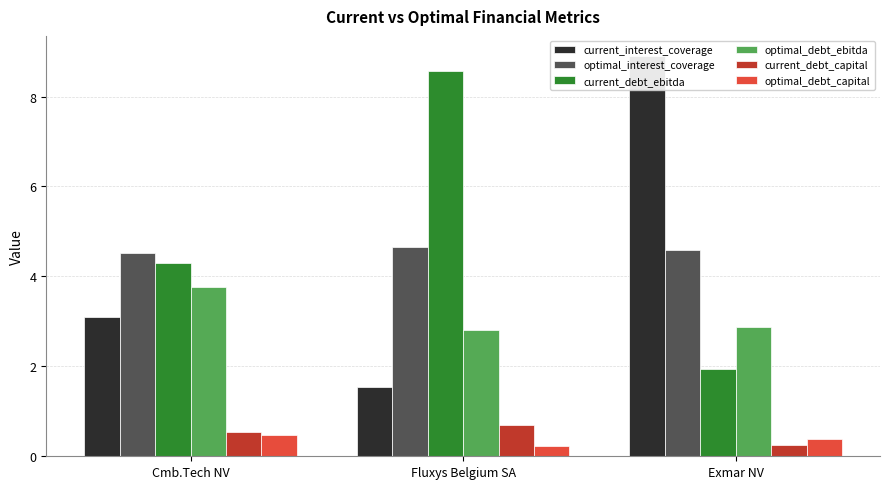

What is the total value across all series at Exmar NV?

19.0